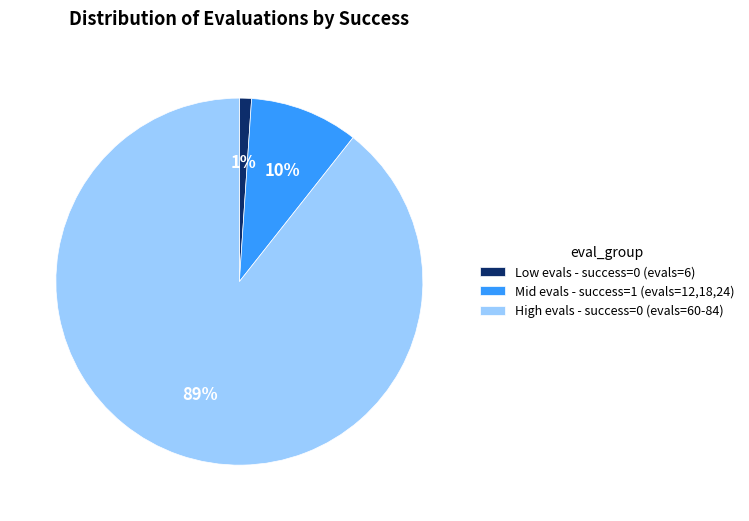

Is the sum of Mid evals - success=1 (evals=12,18,24) and Low evals - success=0 (evals=6) greater than half?

No